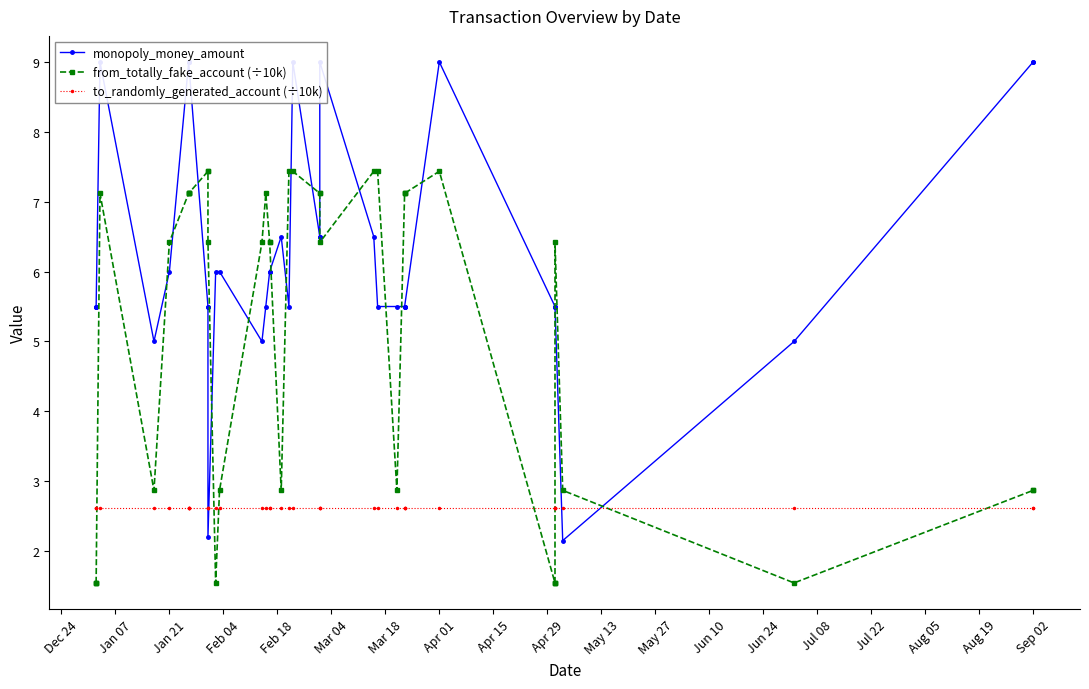

Is the value of monopoly_money_amount at Jun 10 greater than the value of to_randomly_generated_account (÷10k) at 38?

No